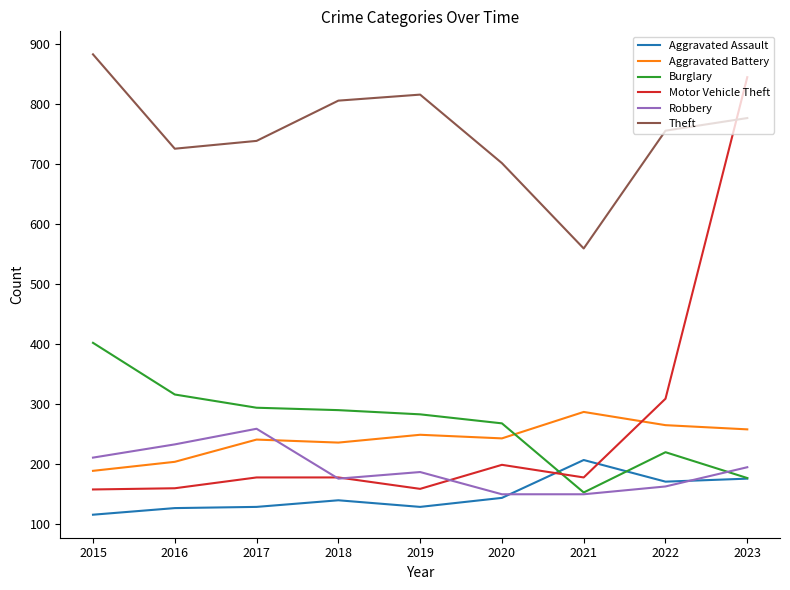

True or false: Burglary has a value of 184 at 2017.

False